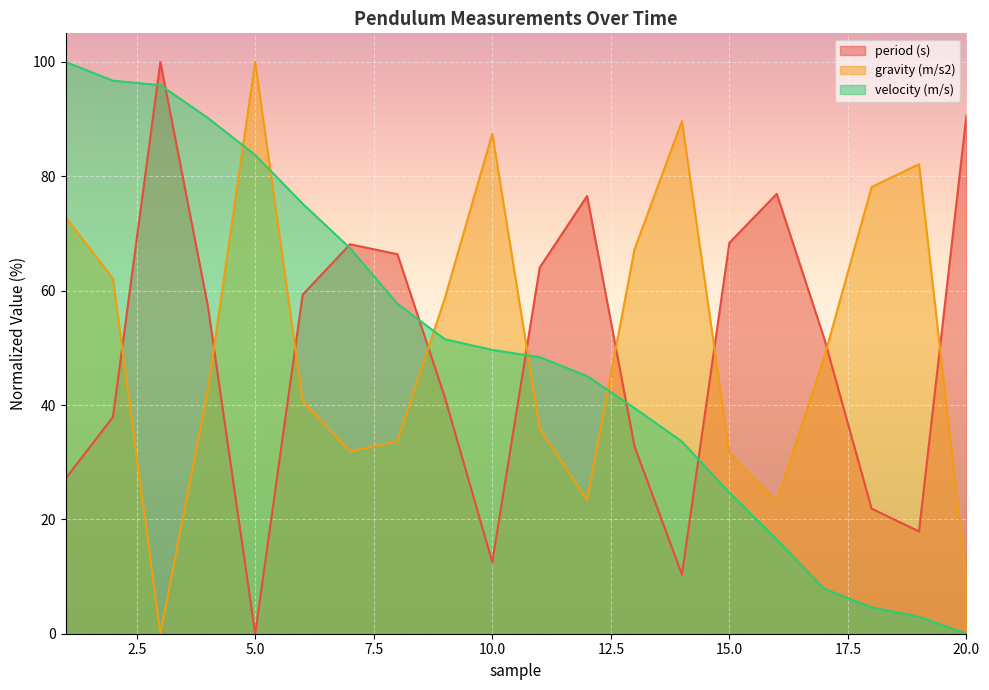

The value of gravity (m/s2) at 19 is 82.1. True or false?

True